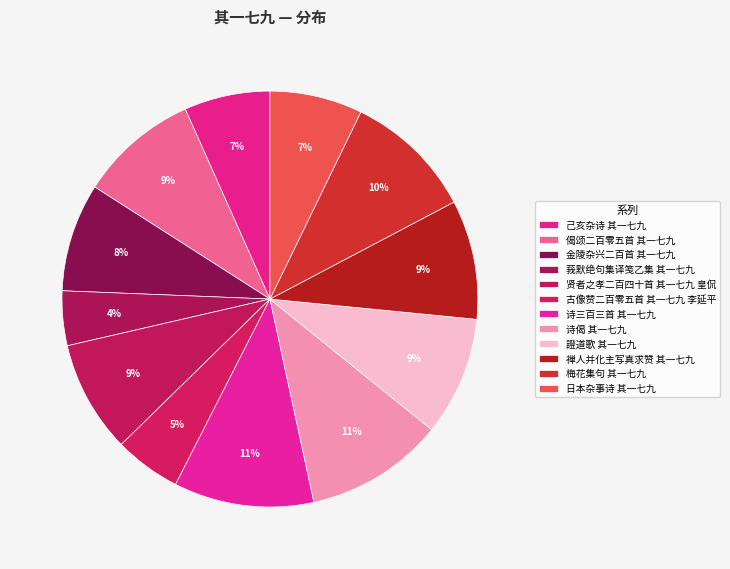

How many segments does this pie chart have?

12